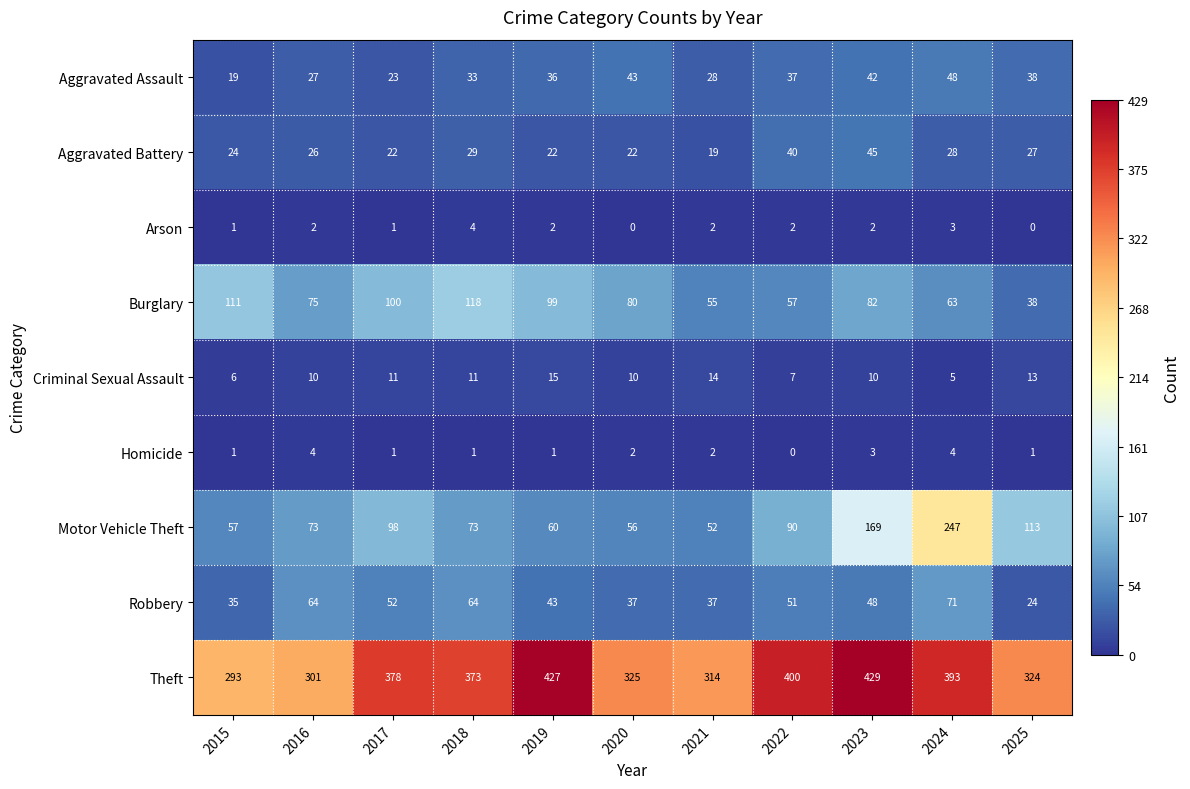

The Homicide series shows 4 at 2020. True or false?

False